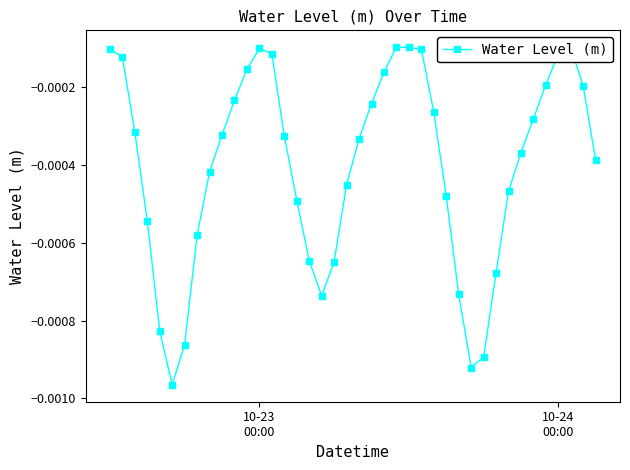

True or false: the data has more than 1 interior local peaks.

True